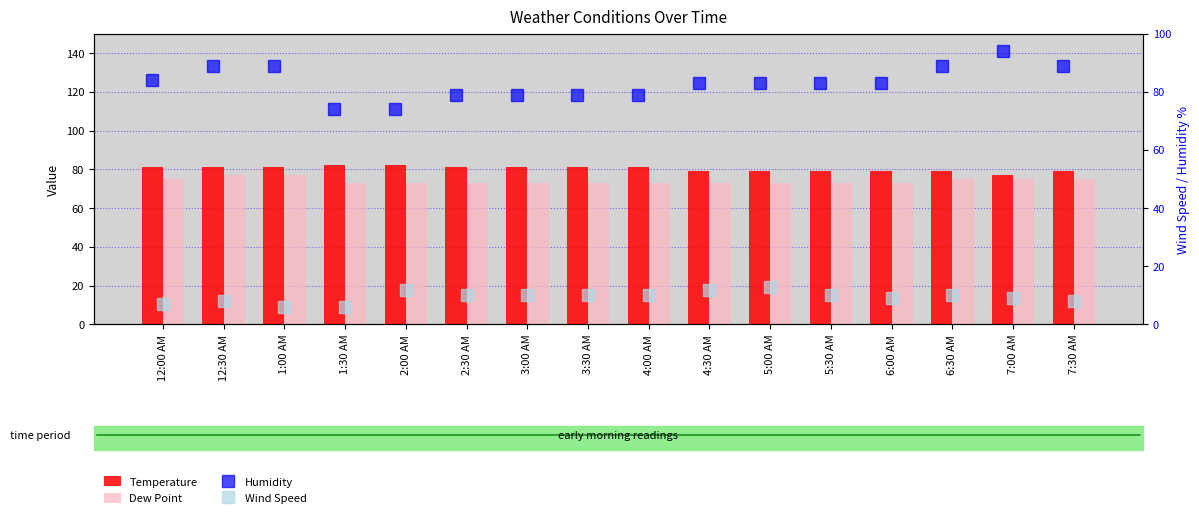

What value does the Temperature series have at 6:00 AM?

79